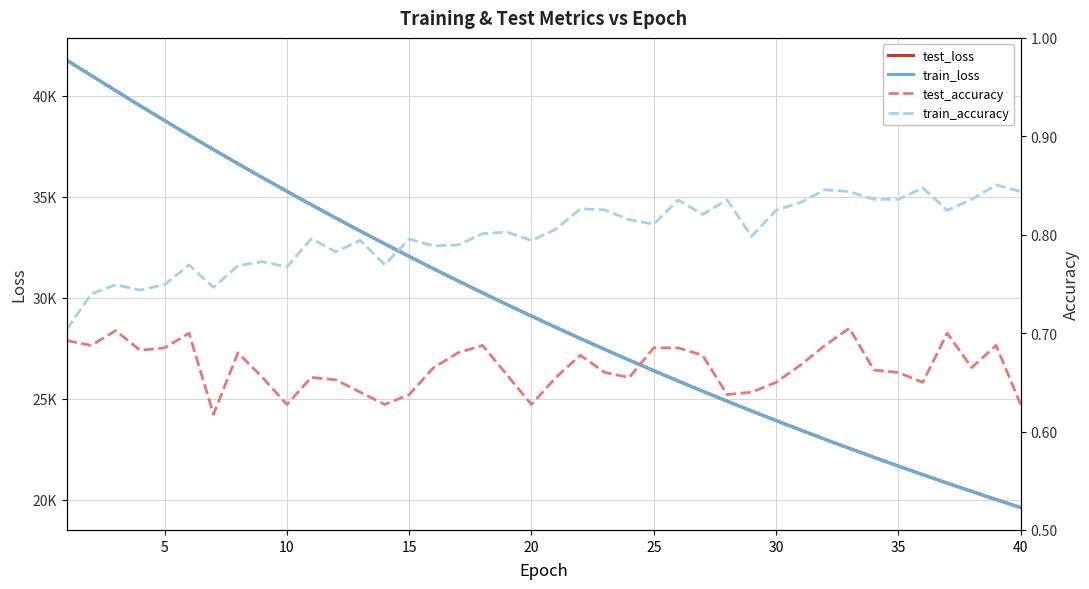

What is the average value of the train_loss series?

29476.8